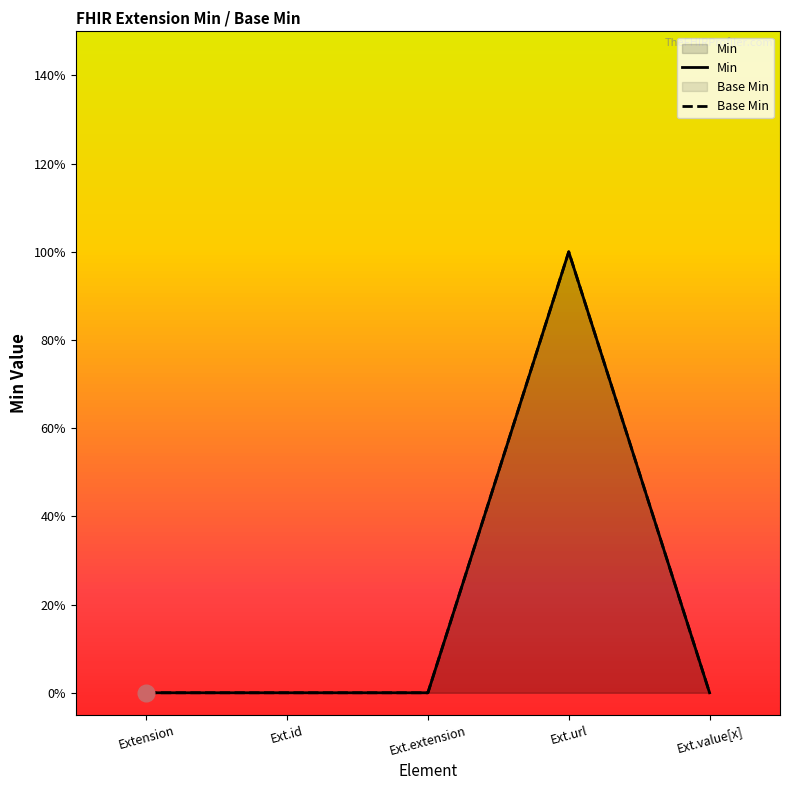

True or false: Base Min and Min cross at least once.

False